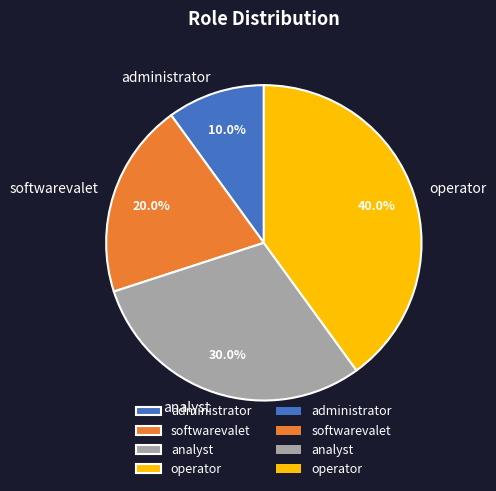

True or false: softwarevalet accounts for 30% of the total.

False